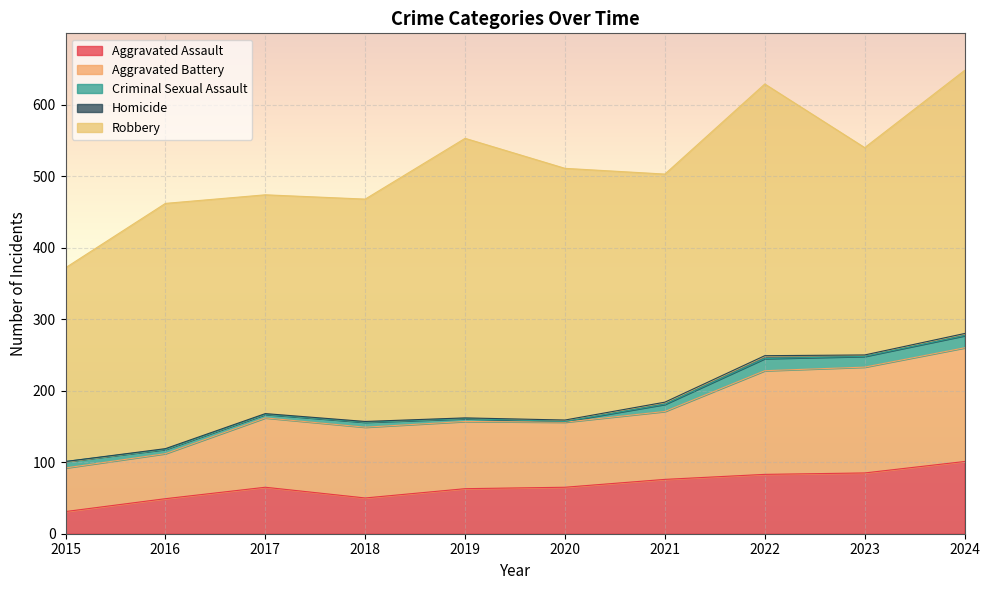

How many lines are shown in the chart?

5